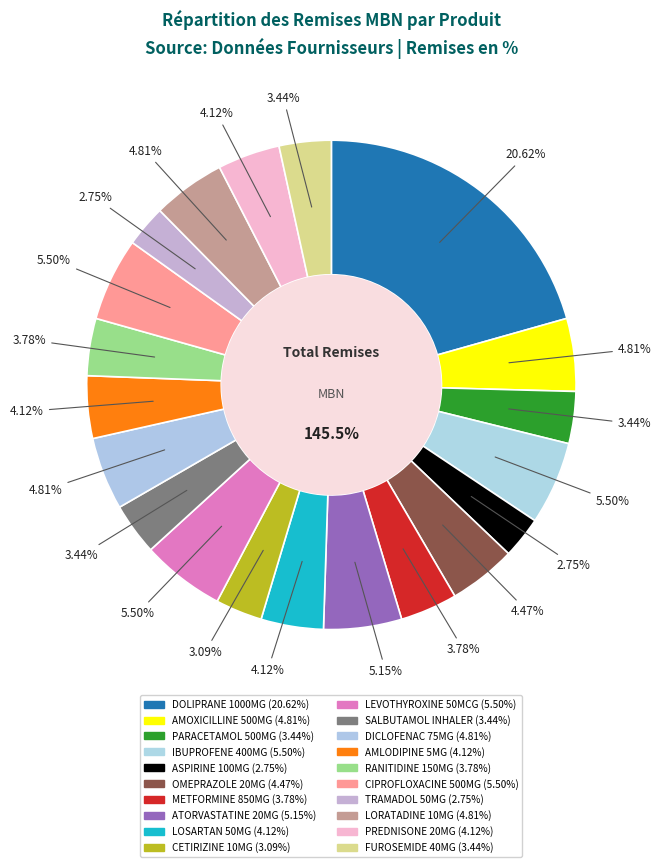

Is there any slice that represents more than half of the pie?

No